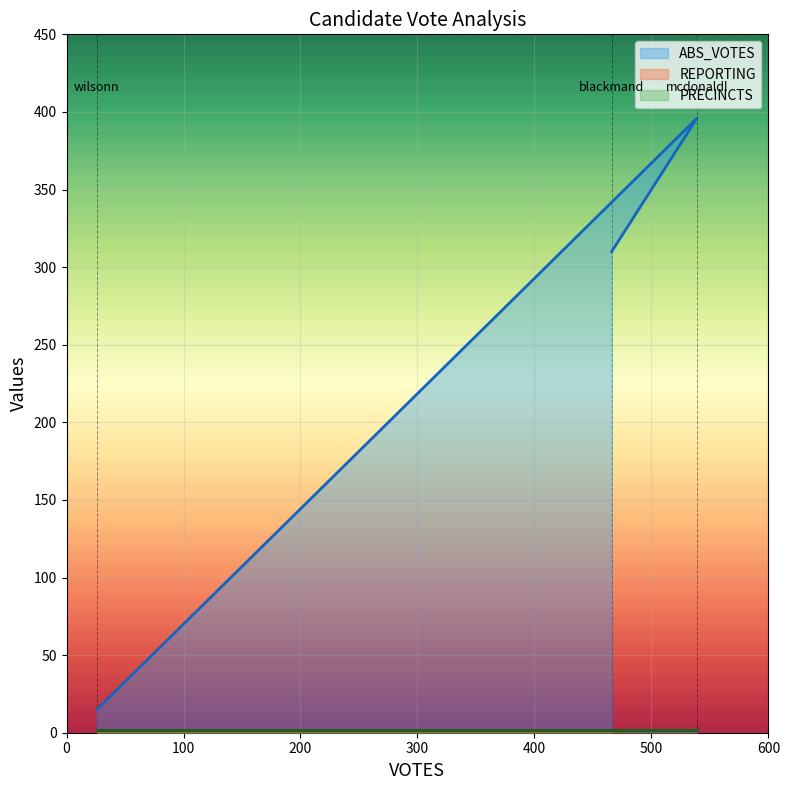

At which label is PRECINCTS closest to 2?

blackmand